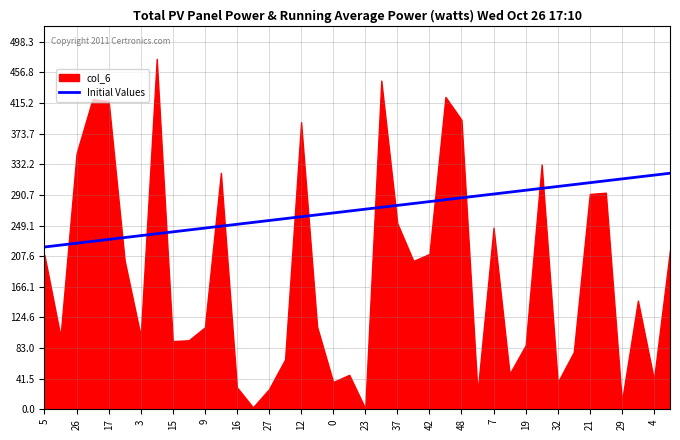

At which category does the chart reach its peak across all series?

39